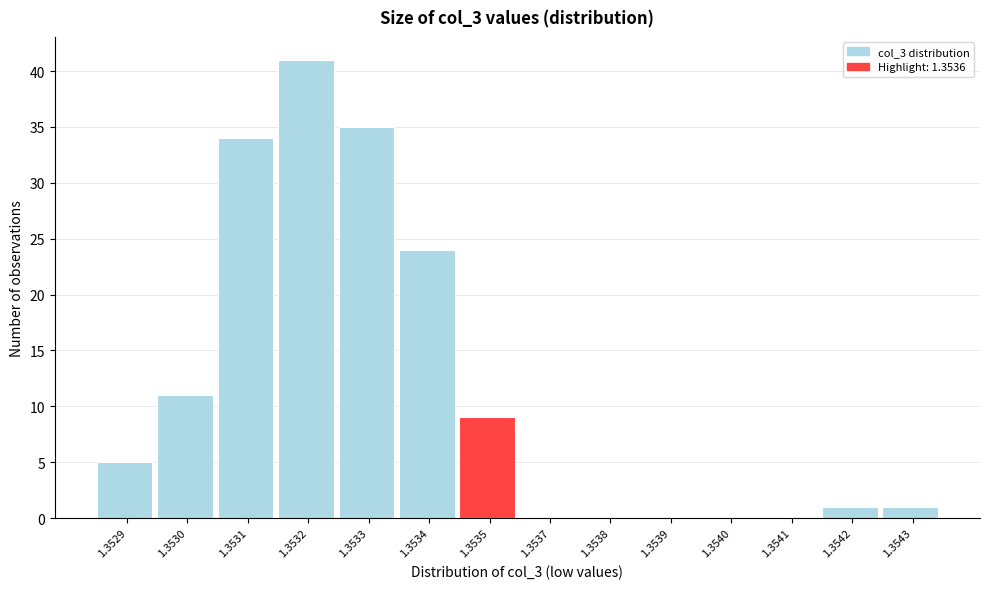

Reading left to right, list all the values displayed in this chart.

1.3529=5	1.3530=11	1.3531=34	1.3532=41	1.3533=35	1.3534=24	1.3535=9	1.3537=0	1.3538=0	1.3539=0	1.3540=0	1.3541=0	1.3542=1	1.3543=1